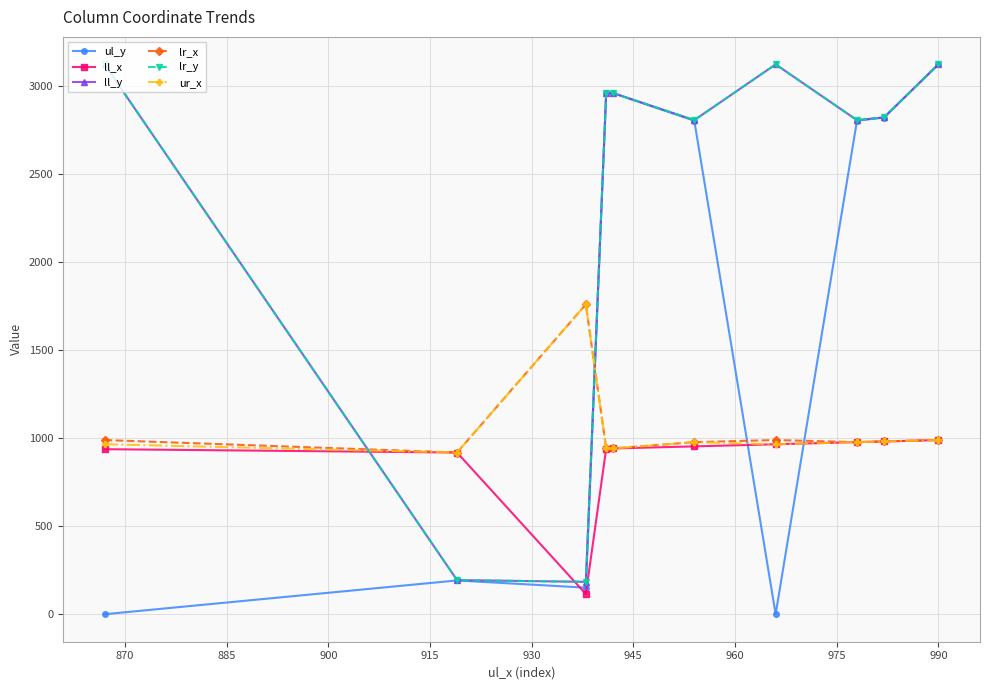

Is this an area chart (filled region under the line)?

No